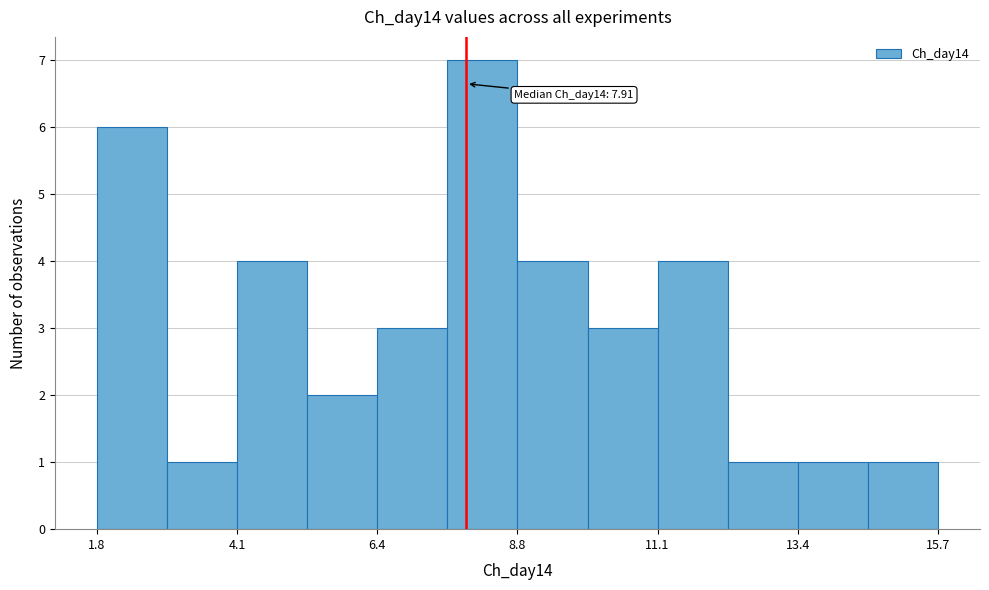

Read against the x-axis, roughly where is the centre of the tallest bar?

8.0